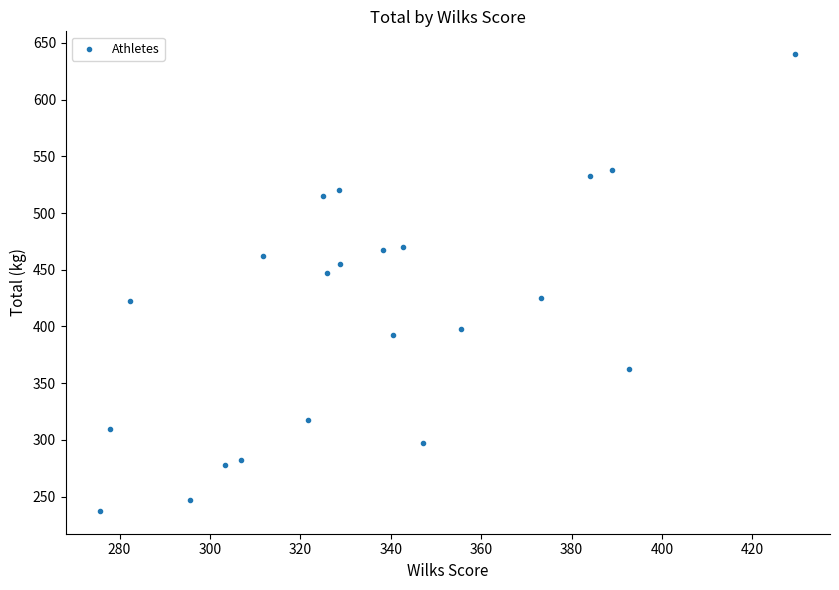

What is the range of X values (max minus min)?

153.7